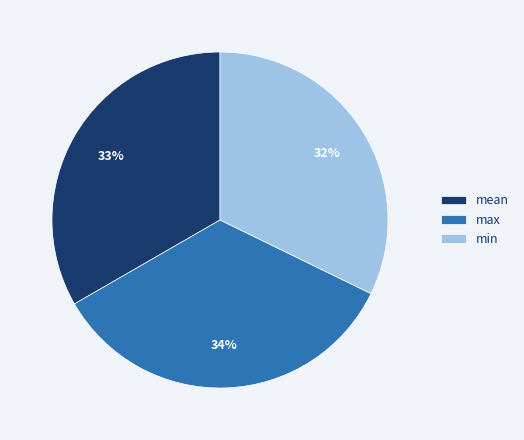

Do mean and max together represent more than half of the pie?

Yes